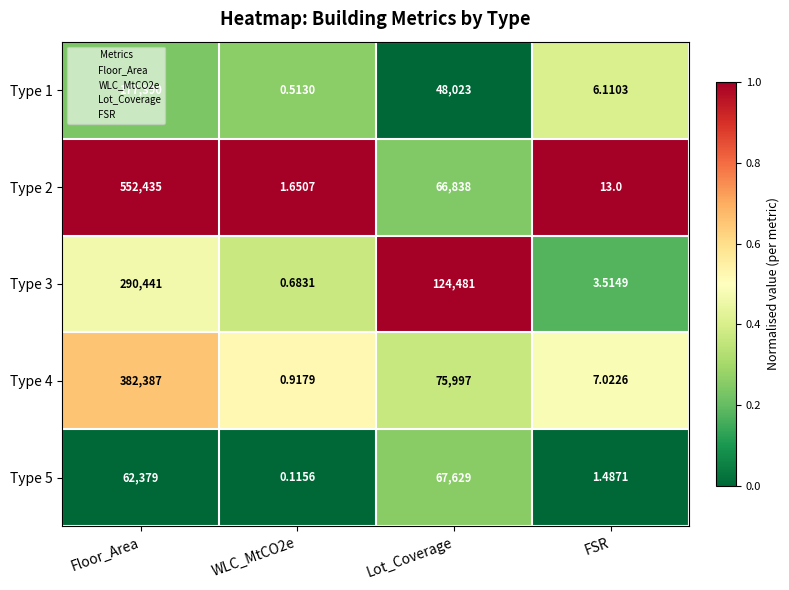

Where does the Type 3 series first go above 124481?

Floor_Area